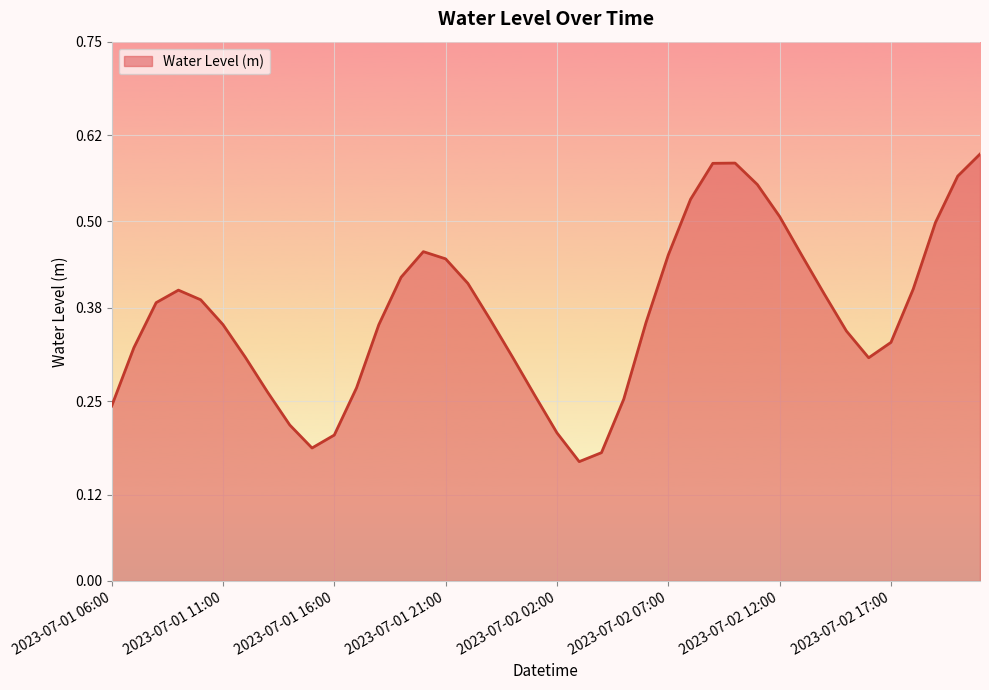

Reading left to right, transcribe all the data shown in this chart.

2023-07-01 06:00=0.2	2023-07-01 07:00=0.3	2023-07-01 08:00=0.4	2023-07-01 09:00=0.4	2023-07-01 10:00=0.4	2023-07-01 11:00=0.4	2023-07-01 12:00=0.3	2023-07-01 13:00=0.3	2023-07-01 14:00=0.2	2023-07-01 15:00=0.2	2023-07-01 16:00=0.2	2023-07-01 17:00=0.3	2023-07-01 18:00=0.4	2023-07-01 19:00=0.4	2023-07-01 20:00=0.5	2023-07-01 21:00=0.4	2023-07-01 22:00=0.4	2023-07-01 23:00=0.4	2023-07-02 00:00=0.3	2023-07-02 01:00=0.3	2023-07-02 02:00=0.2	2023-07-02 03:00=0.2	2023-07-02 04:00=0.2	2023-07-02 05:00=0.3	2023-07-02 06:00=0.4	2023-07-02 07:00=0.5	2023-07-02 08:00=0.5	2023-07-02 09:00=0.6	2023-07-02 10:00=0.6	2023-07-02 11:00=0.6	2023-07-02 12:00=0.5	2023-07-02 13:00=0.5	2023-07-02 14:00=0.4	2023-07-02 15:00=0.3	2023-07-02 16:00=0.3	2023-07-02 17:00=0.3	2023-07-02 18:00=0.4	2023-07-02 19:00=0.5	2023-07-02 20:00=0.6	2023-07-02 21:00=0.6